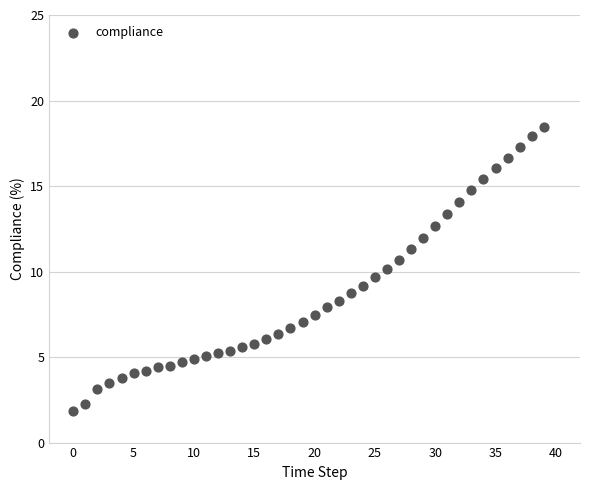

What is the range of Y values (max minus min)?

16.6